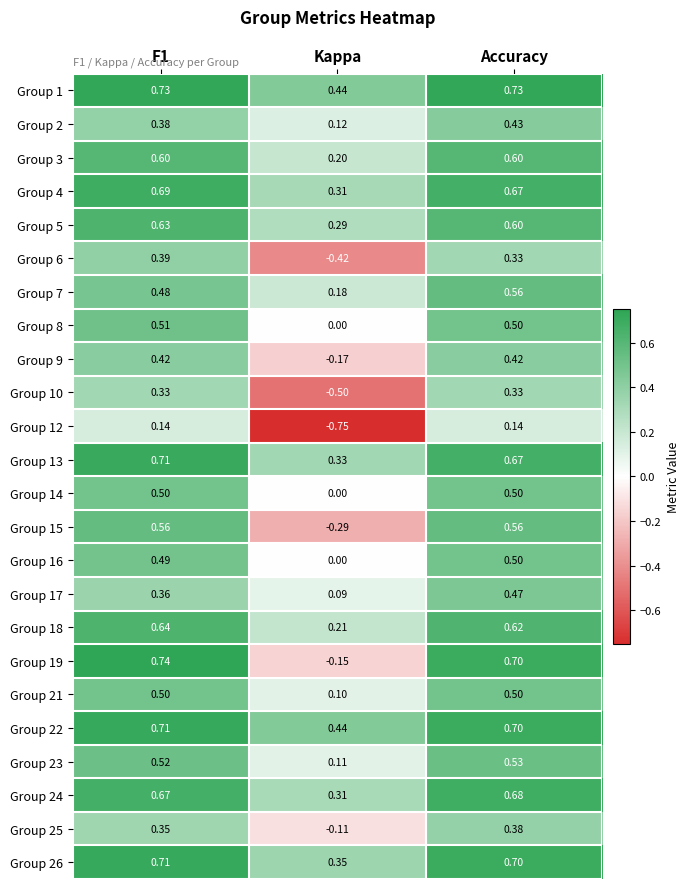

Is the value of Group 2 at Accuracy greater than the value of Group 19 at Accuracy?

No